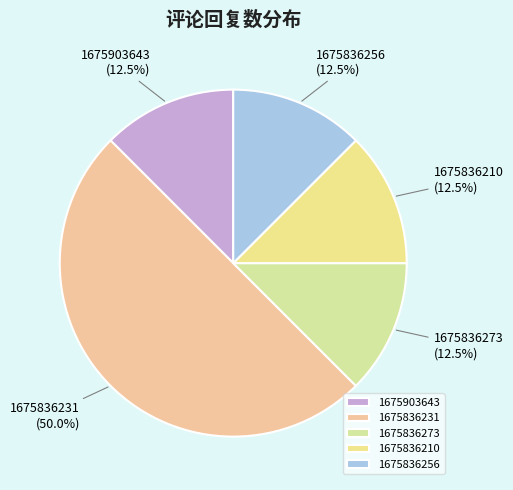

How many slices are in this pie chart?

5